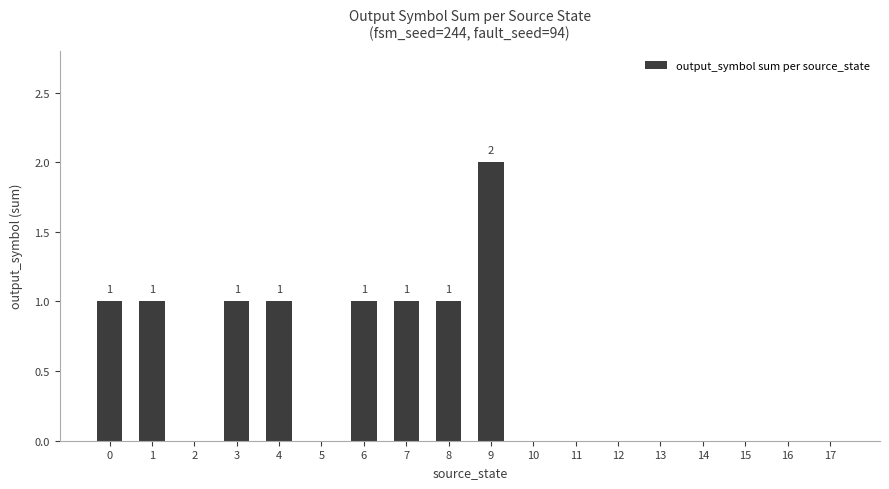

What is the change in value from 2 to 8?

+1